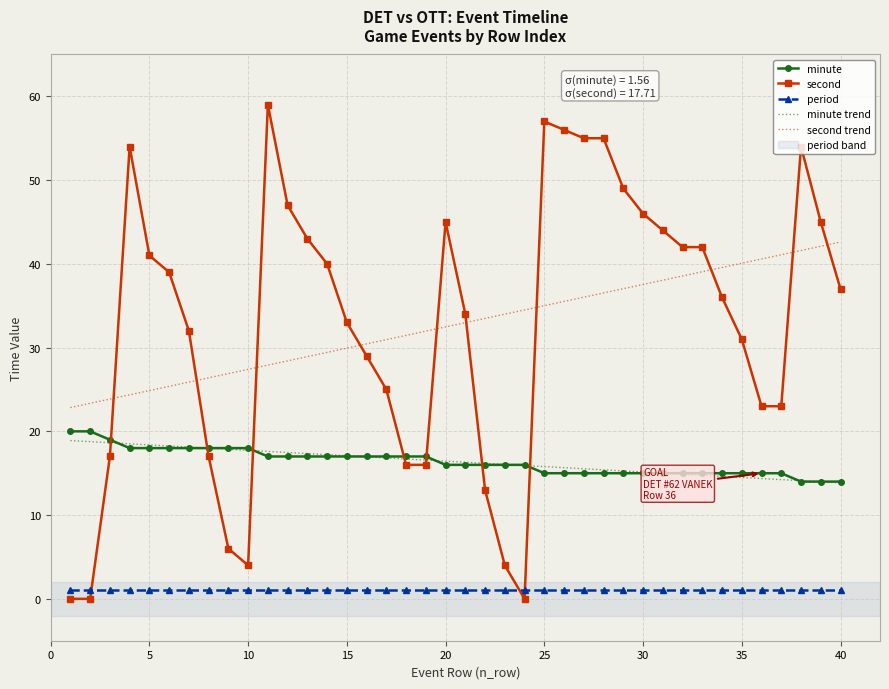

How many times do period and second cross each other?

3